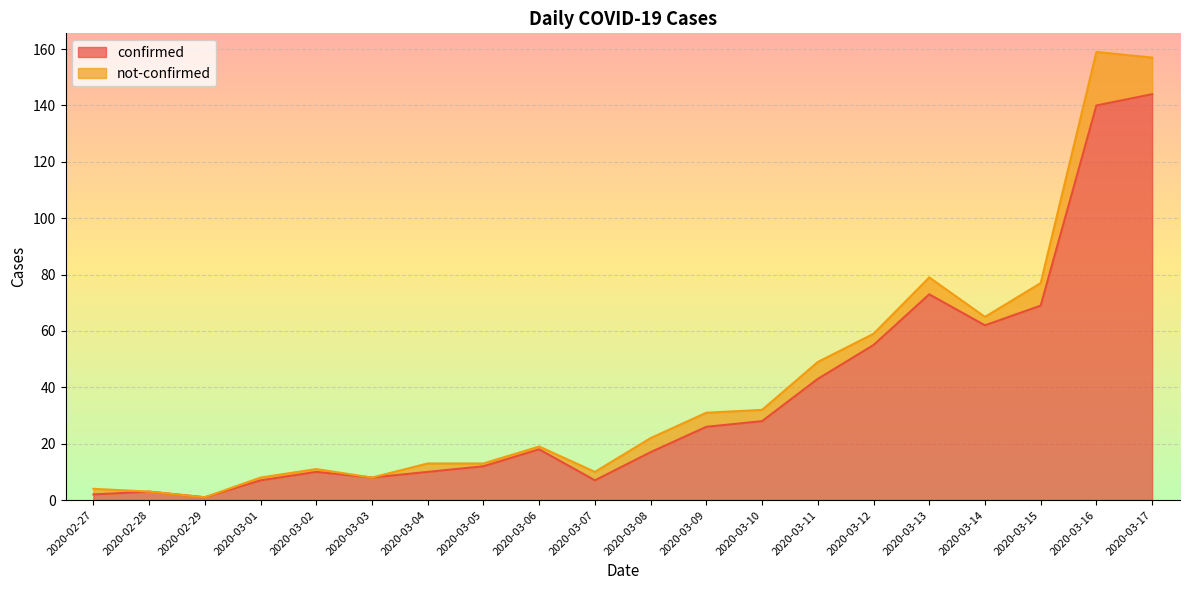

What position from the right is 2020-03-10?

8